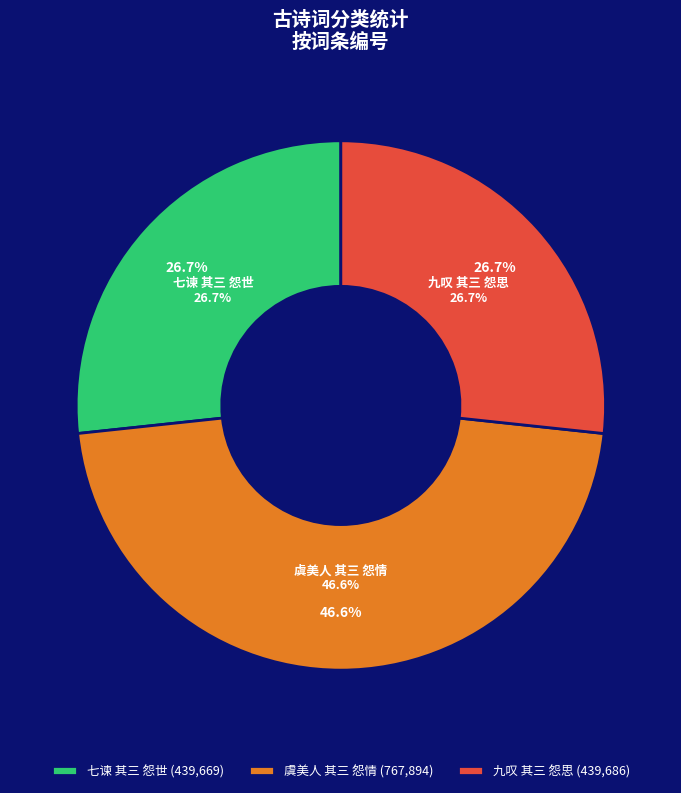

To the nearest percent, what percentage of the pie is 虞美人 其三 怨情?

47%